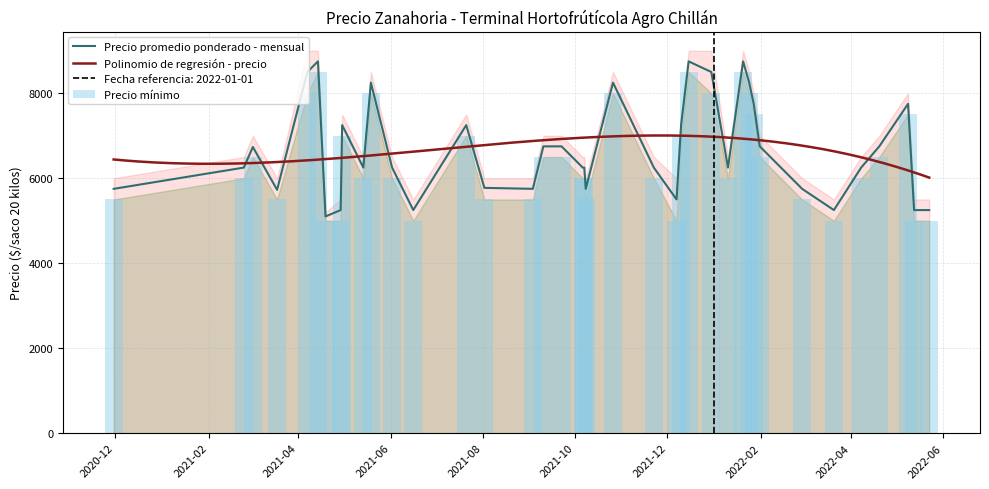

Reading left to right, what are all the values shown in this chart?

Precio promedio ponderado: 5750	6250	6735	5727	8500	8750	5100	5250	7250	6250	8250	6250	5250	7250	5773	5750	6750	6750	6250	6250	5750	8250	6250	5500	7250	8750	8500	6250	8750	8250	7750	6750	5750	5250	6250	6750	7750	5250	5250
Precio minimo: 5500	6000	6500	5500	8000	8500	5000	5000	7000	6000	8000	6000	5000	7000	5500	5500	6500	6500	6000	6000	5500	8000	6000	5000	7000	8500	8000	6000	8500	8000	7500	6500	5500	5000	6000	6500	7500	5000	5000